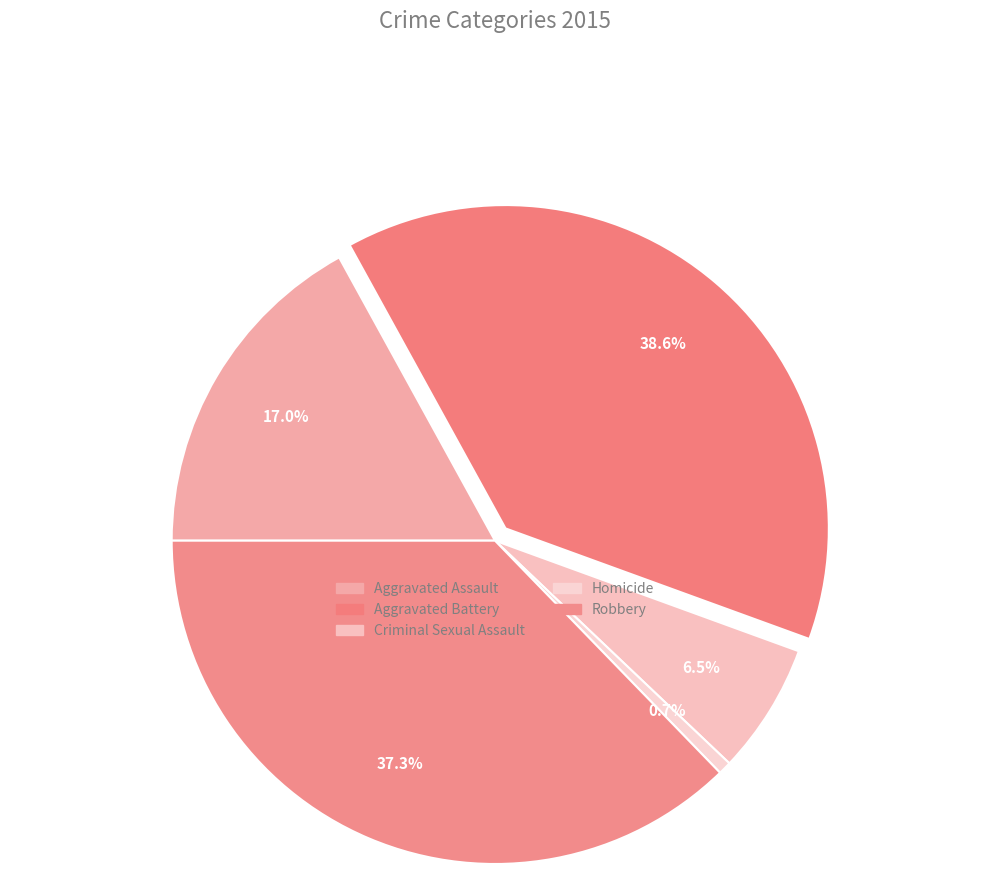

Is it true that Aggravated Battery is 45% of the pie?

False